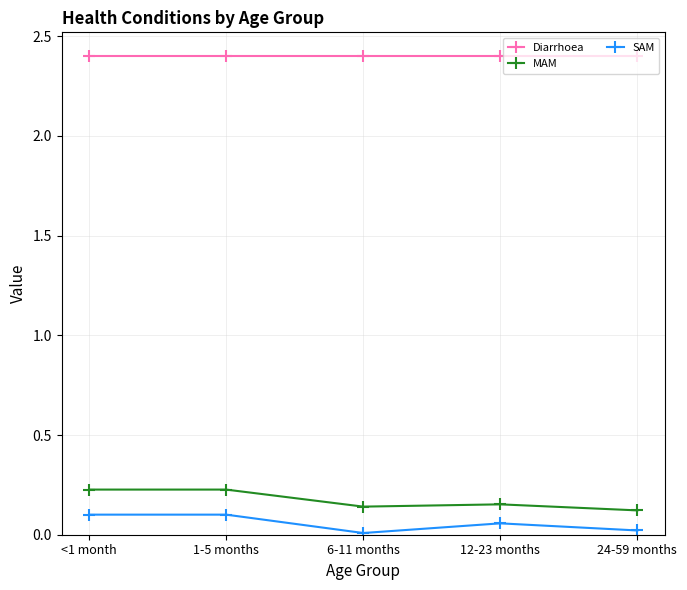

What is the difference between the highest and lowest values at <1 month?

2.3